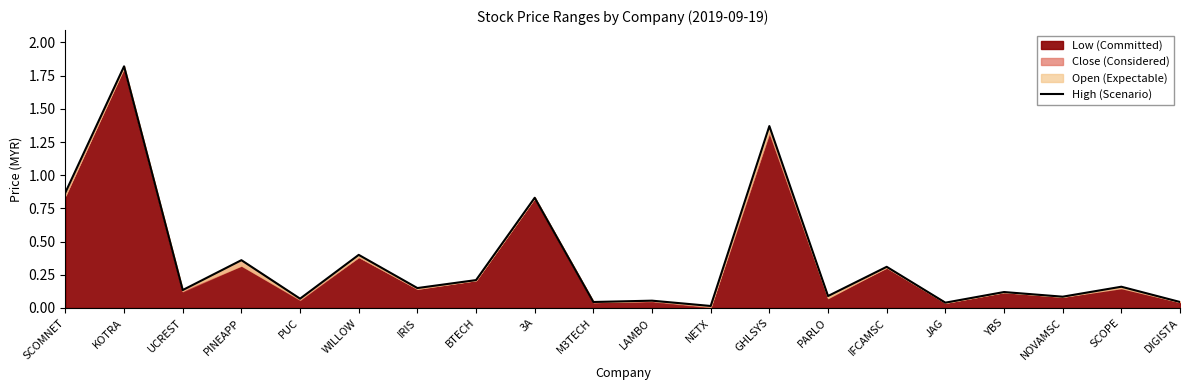

Reading right to left, transcribe all the data shown in this chart.

0.0	0.2	0.1	0.1	0.0	0.3	0.1	1.4	0.0	0.1	0.0	0.8	0.2	0.1	0.4	0.1	0.4	0.1	1.8	0.9